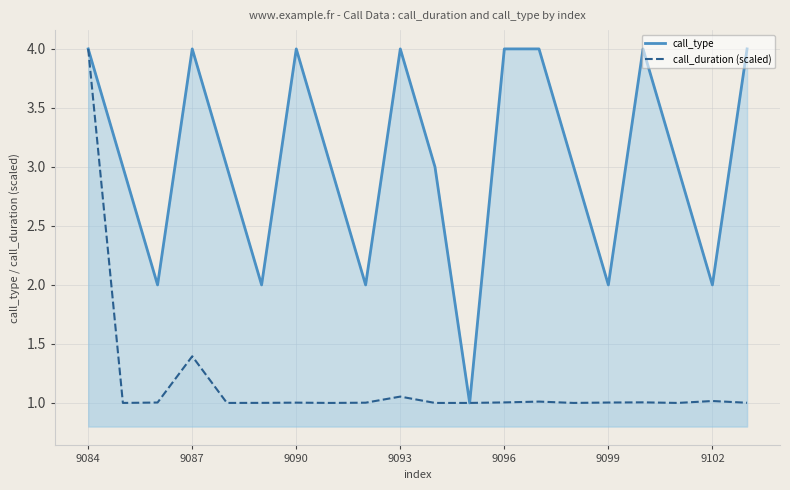

True or false: call_duration (scaled) and call_type intersect in this chart.

False